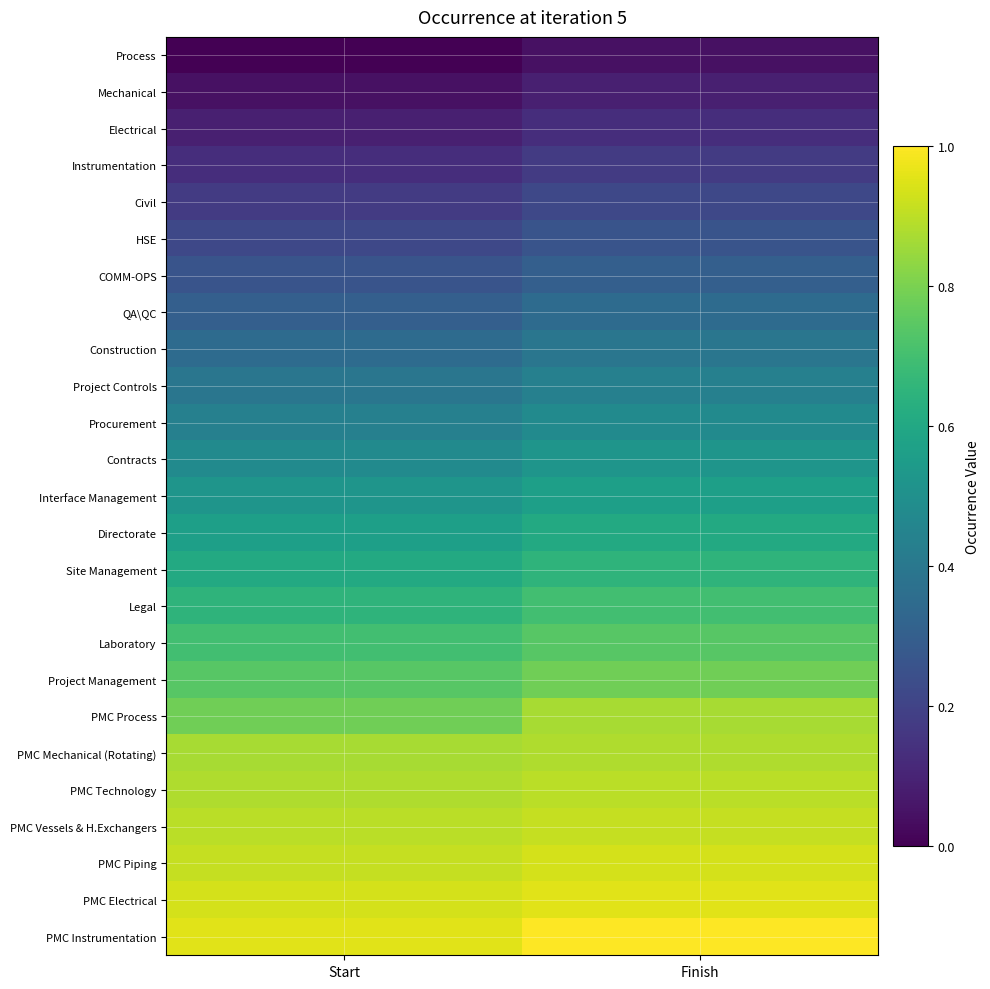

At Finish, list the series in order from smallest to largest.

Process, Mechanical, Electrical, Instrumentation, Civil, HSE, COMM-OPS, QA\QC, Construction, Project Controls, Procurement, Contracts, Interface Management, Directorate, Site Management, Legal, Laboratory, Project Management, PMC Process, PMC Mechanical (Rotating), PMC Technology, PMC Vessels & H.Exchangers, PMC Piping, PMC Electrical, PMC Instrumentation